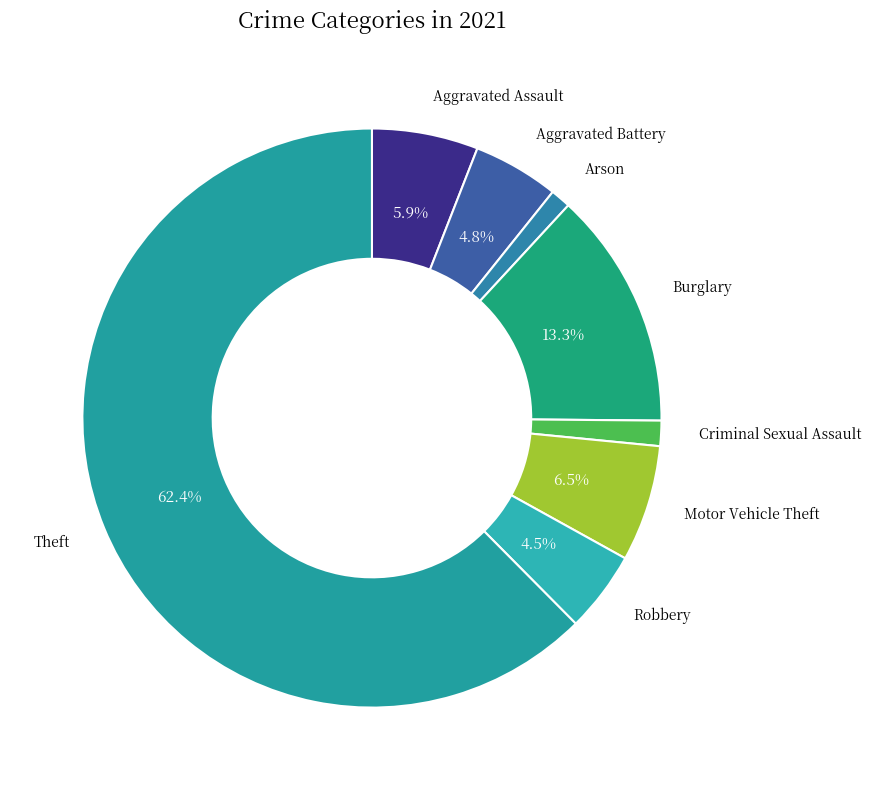

To the nearest percent, what is the difference between the largest and smallest slice percentages?

61%